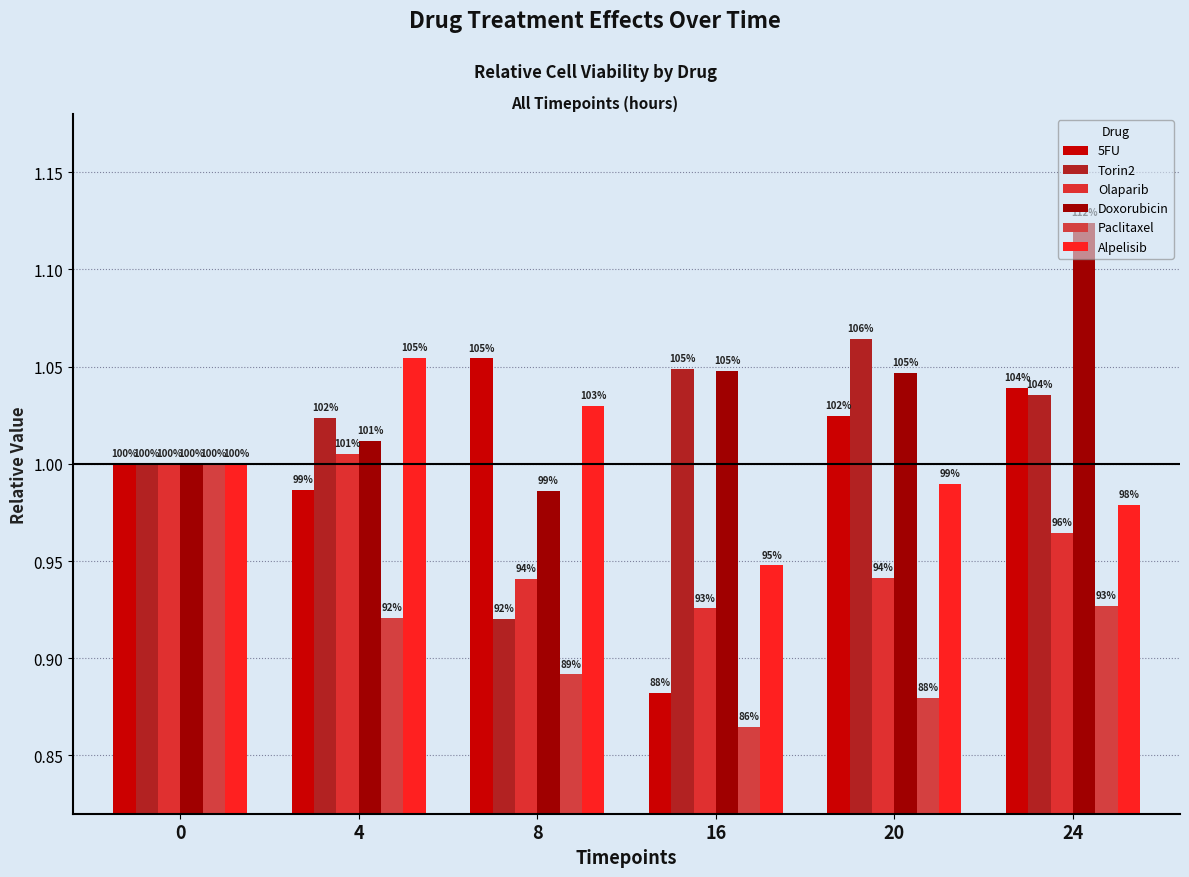

Reading left to right, what are all the values shown in this chart?

5FU: 1.0	1.0	1.1	0.9	1.0	1.0
Torin2: 1.0	1.0	0.9	1.0	1.1	1.0
Olaparib: 1.0	1.0	0.9	0.9	0.9	1.0
Doxorubicin: 1.0	1.0	1.0	1.0	1.0	1.1
Paclitaxel: 1.0	0.9	0.9	0.9	0.9	0.9
Alpelisib: 1.0	1.1	1.0	0.9	1.0	1.0